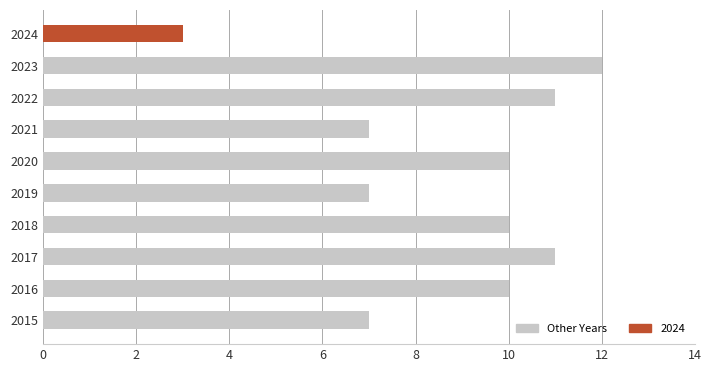

Which label corresponds to the largest value in the chart?

2023